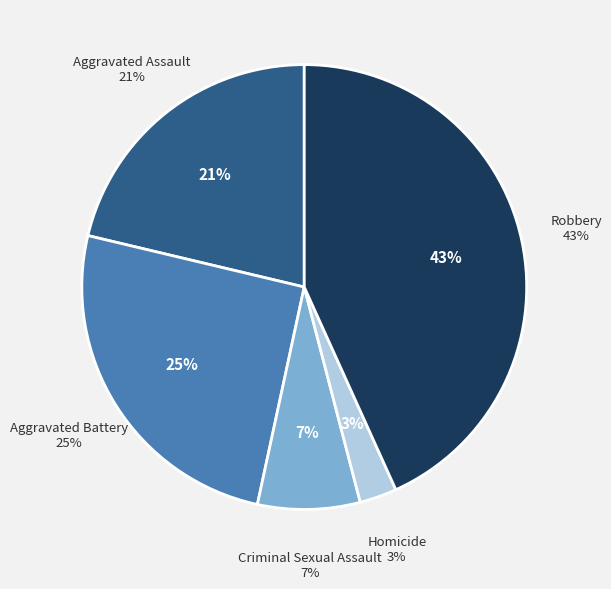

How many slices are in this pie chart?

5